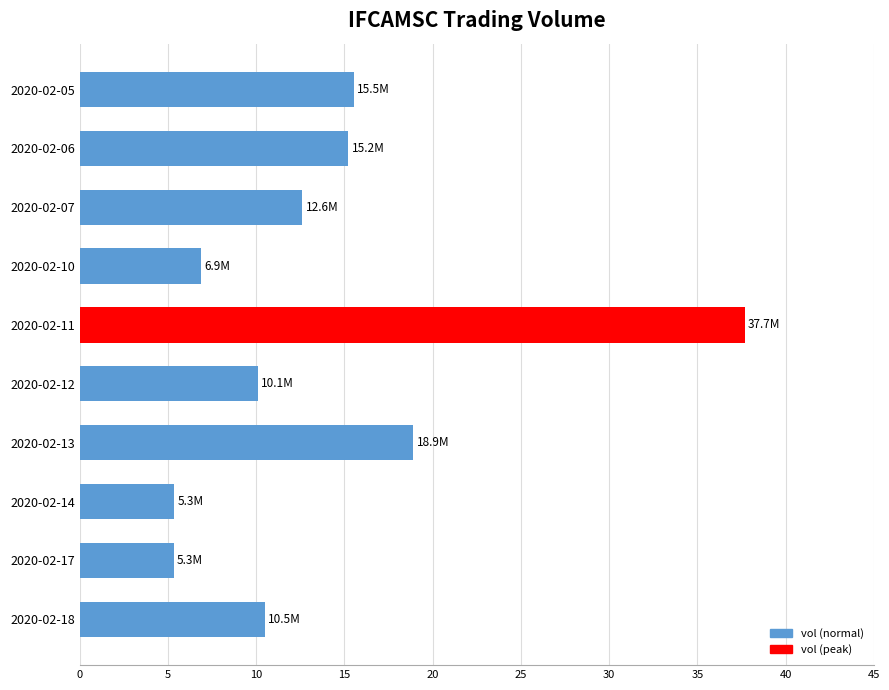

What is the sum of all values?

138127200